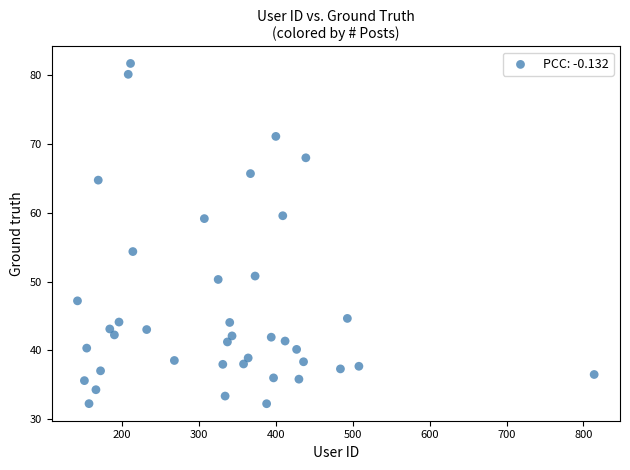

What Y value in the scatter plot is closest to 56?

54.4